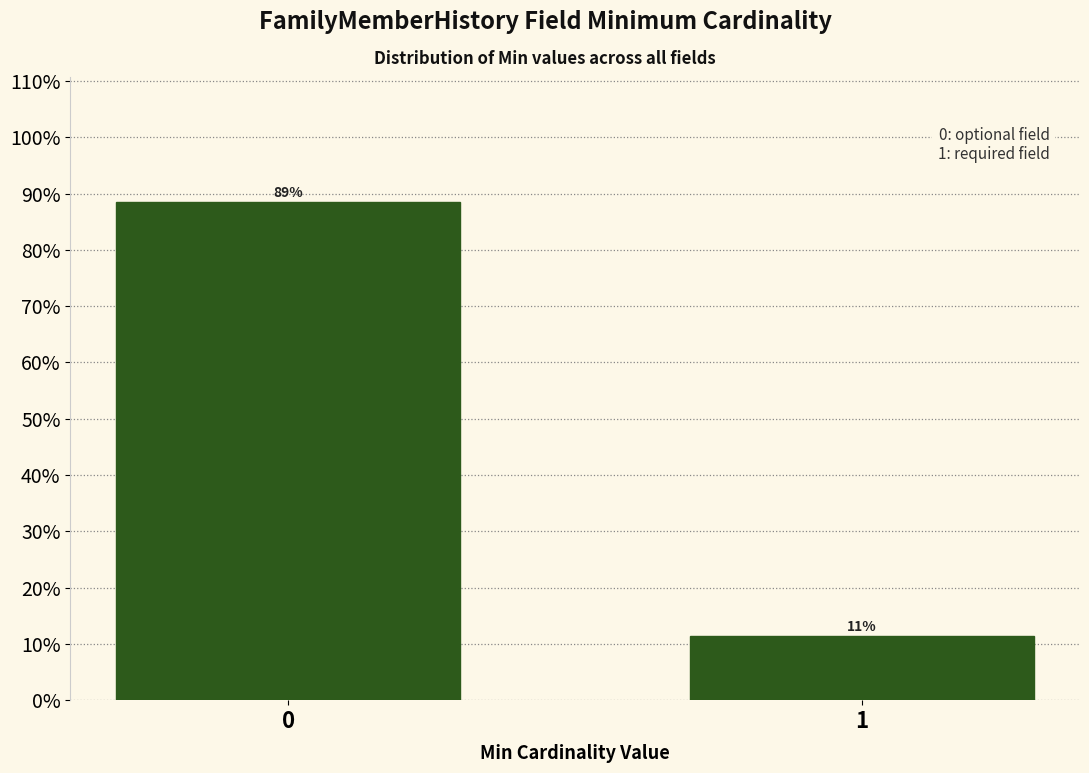

What is the smallest value displayed?

11.4